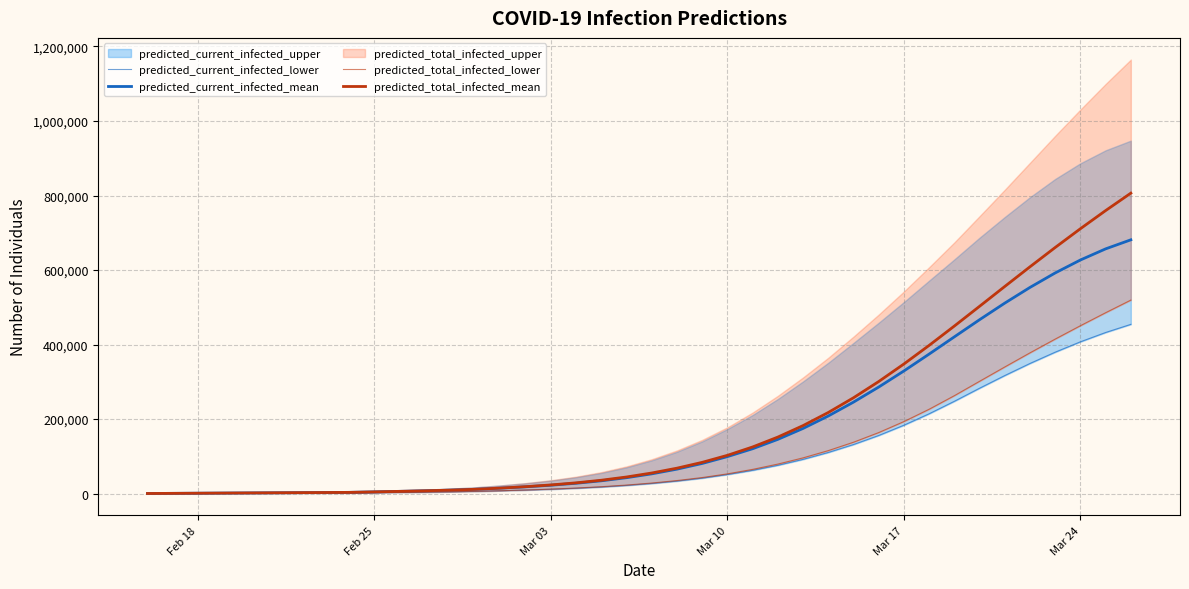

What is the average value of the predicted_total_infected_lower series?

112636